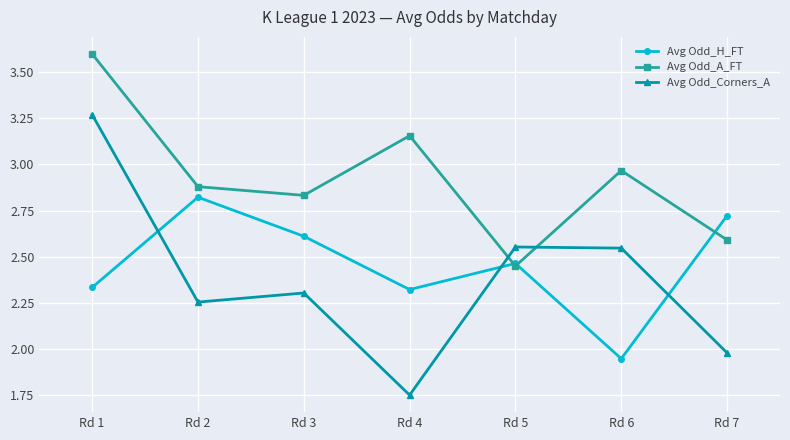

How many lines are shown in the chart?

3